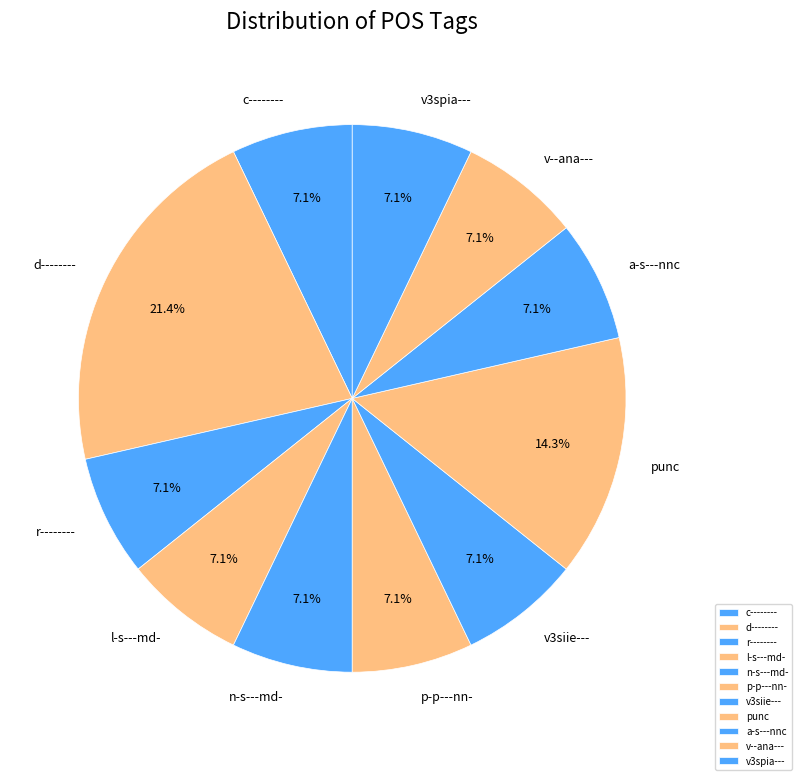

What is the largest slice in the pie chart?

d--------